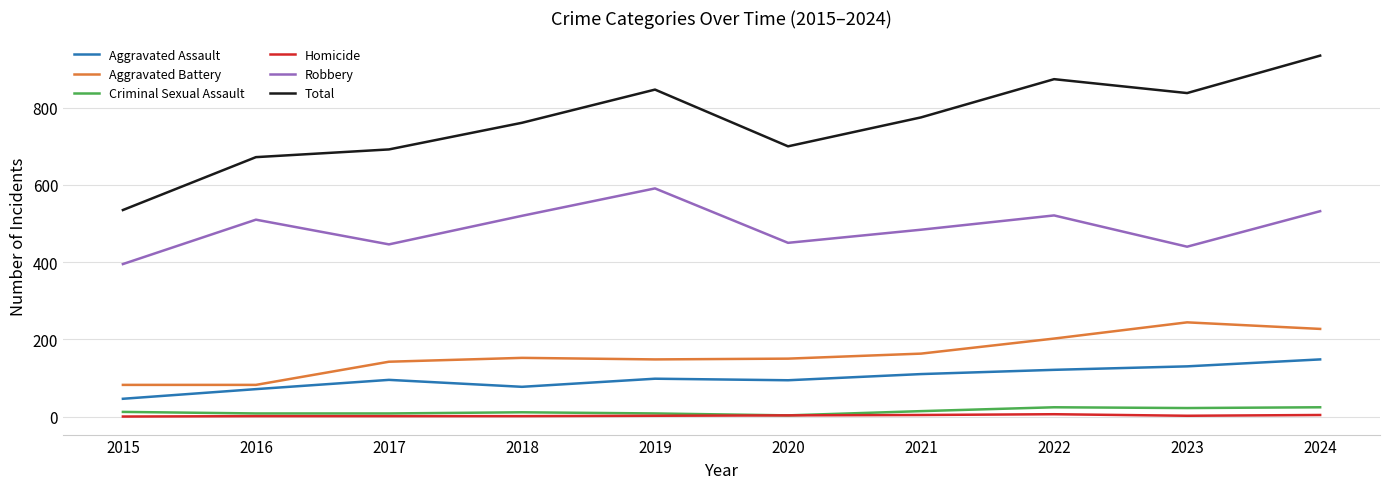

Which series has the largest total across all categories?

Total